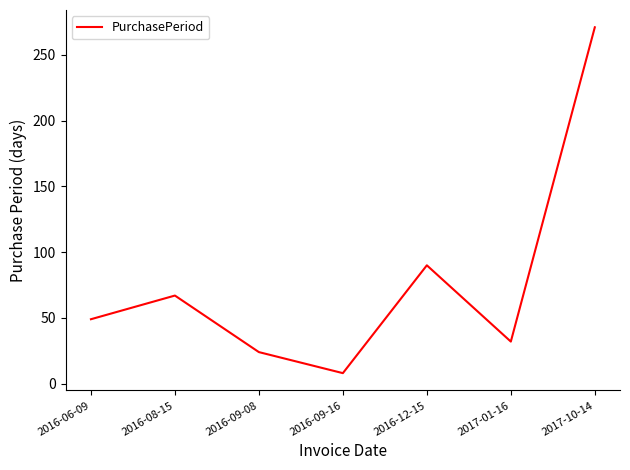

Rank the categories by value from lowest to highest.

2016-09-16, 2016-09-08, 2017-01-16, 2016-06-09, 2016-08-15, 2016-12-15, 2017-10-14